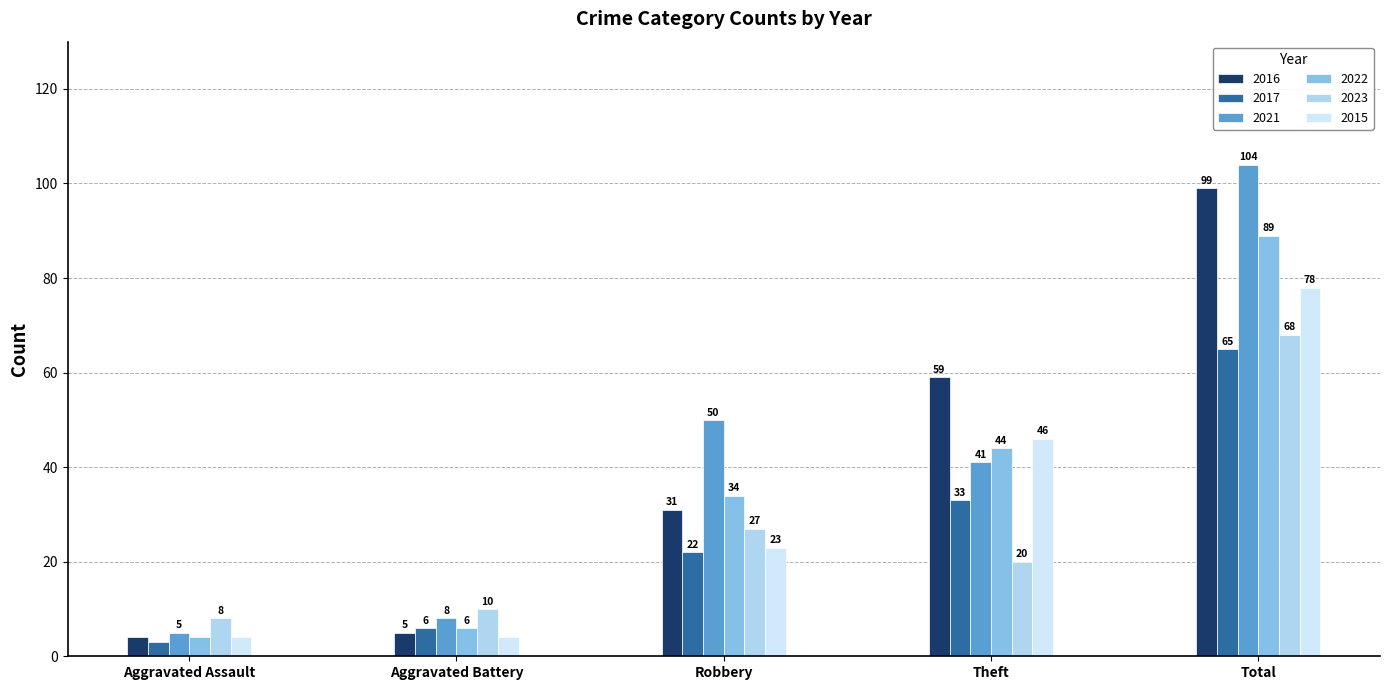

What is the highest value of the 2022 series?

89